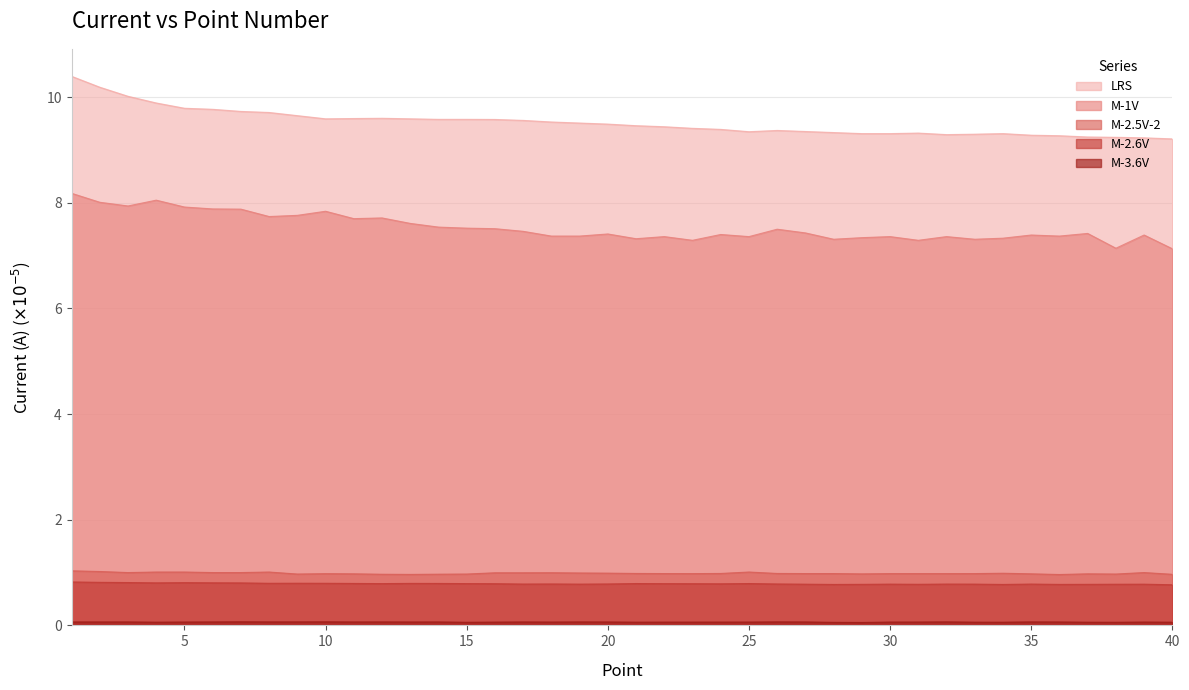

At how many categories does at least one series exceed 4?

40